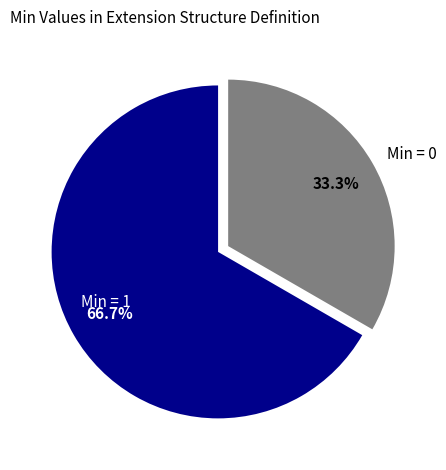

Count the number of slices in the pie.

2